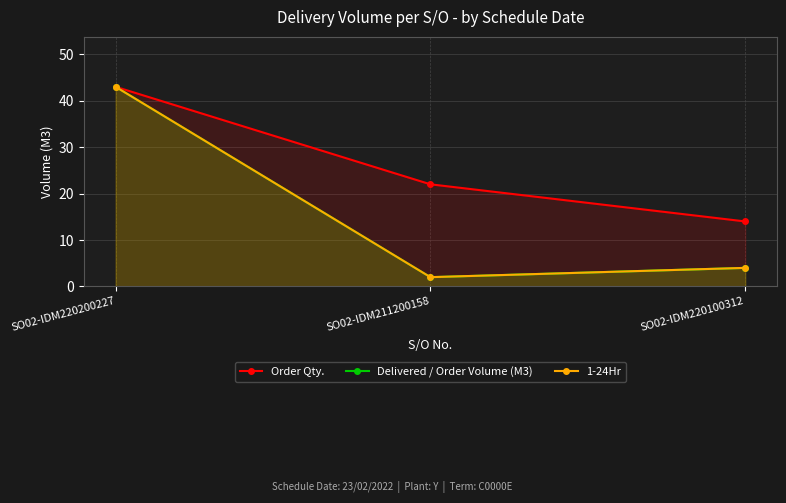

List the series in order of their peak value, lowest first.

Order Qty., Delivered / Order Volume (M3), 1-24Hr